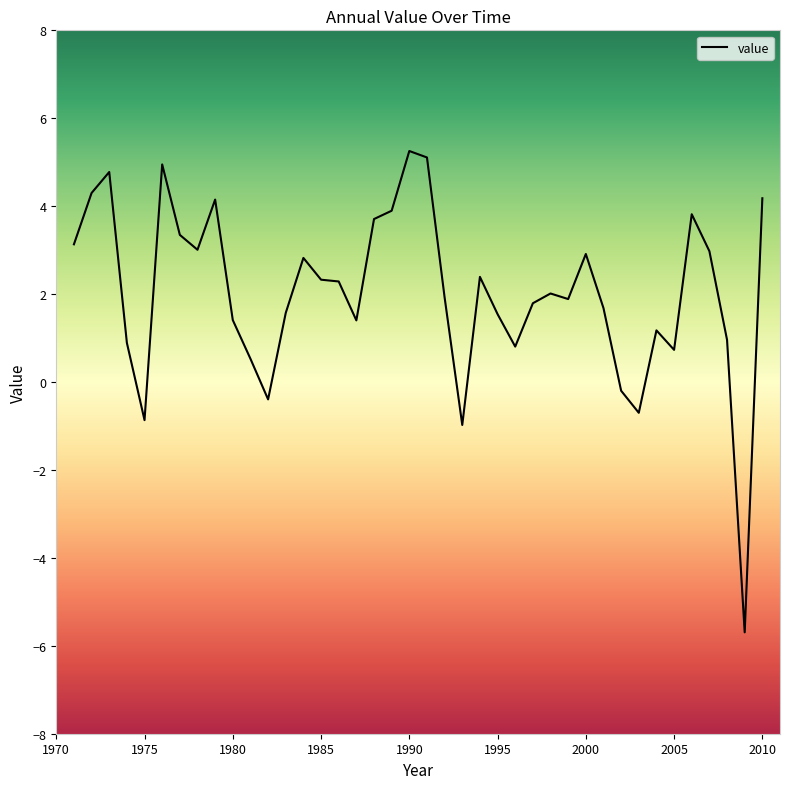

What is the greatest value displayed?

5.3